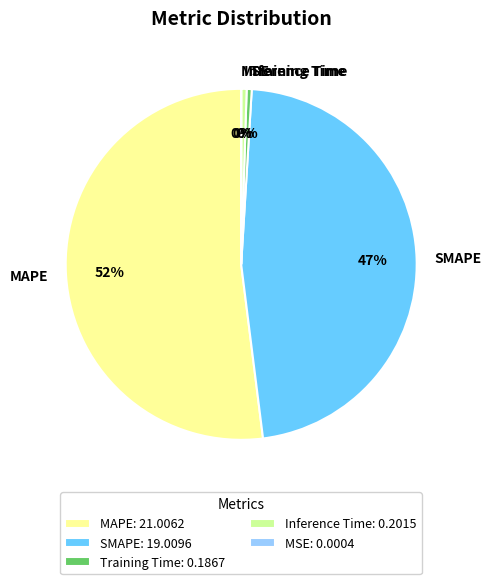

True or false: SMAPE accounts for 47% of the total.

True